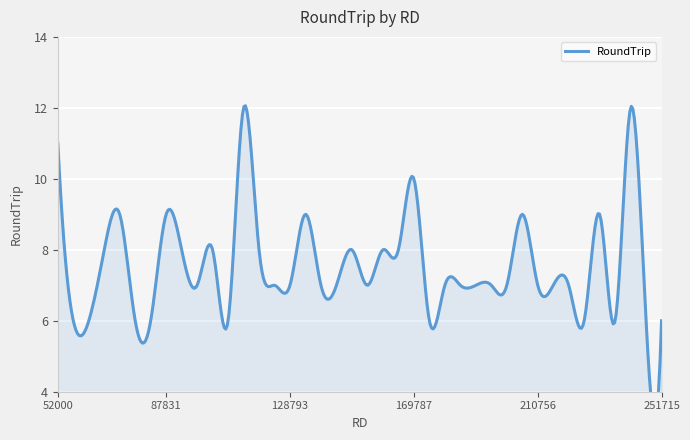

The value at 154403 is 7. True or false?

True